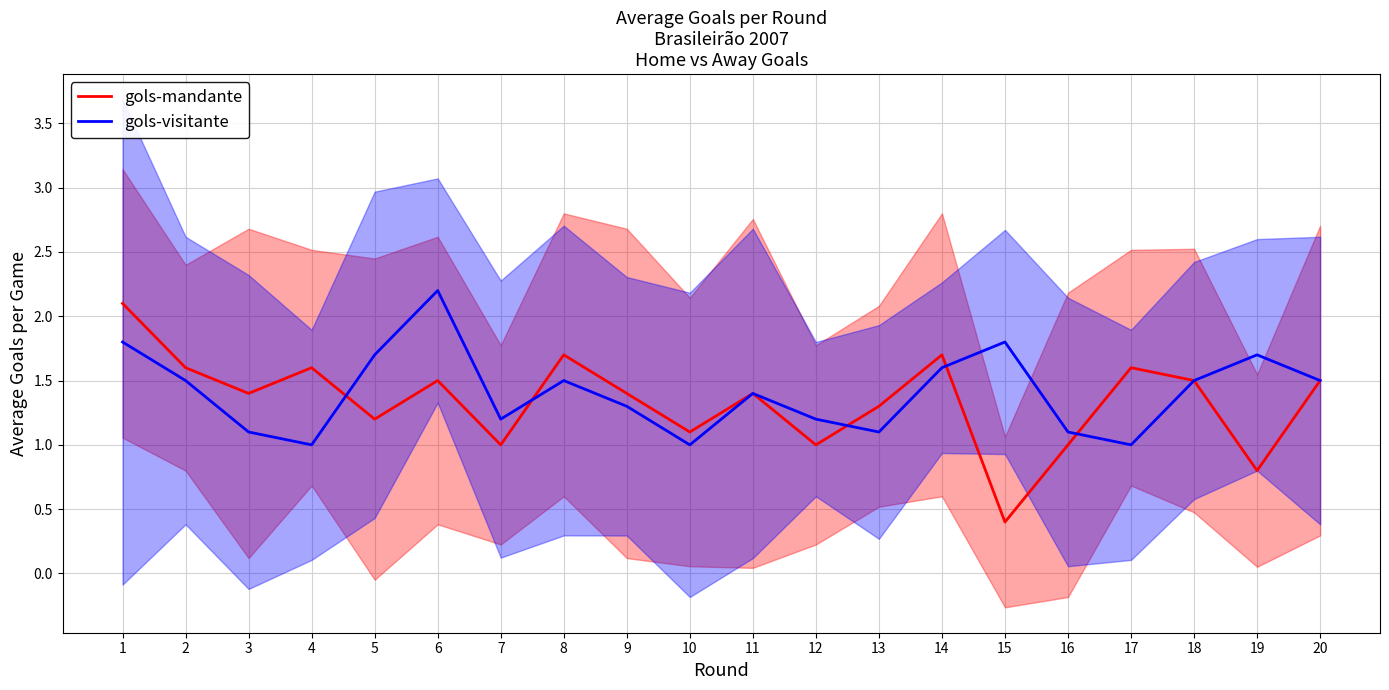

In gols-visitante, how many points are lower than both neighbors (excluding endpoints)?

5